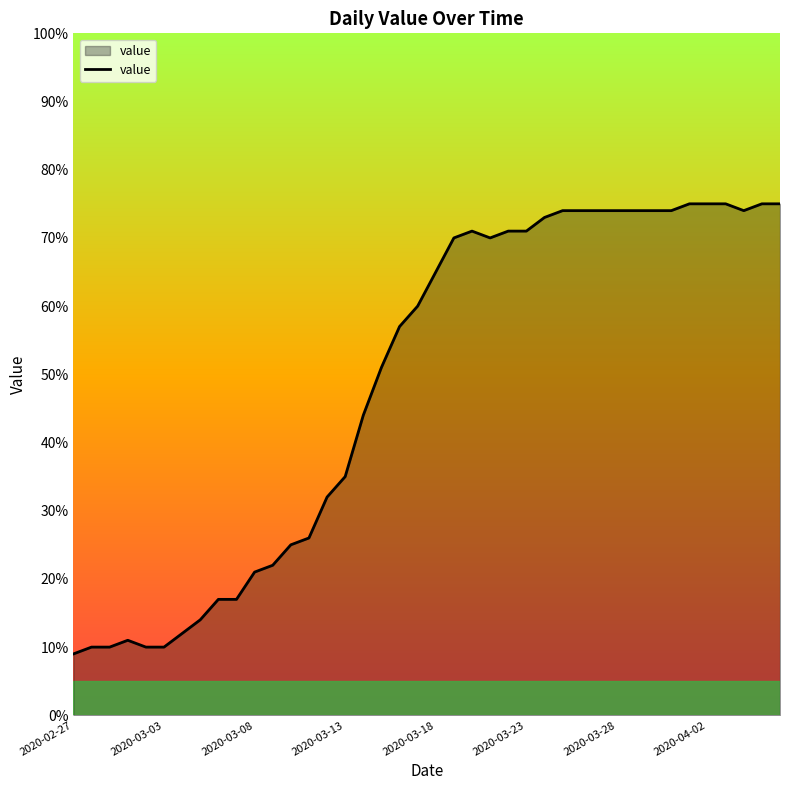

What is the difference between the maximum and minimum values?

66